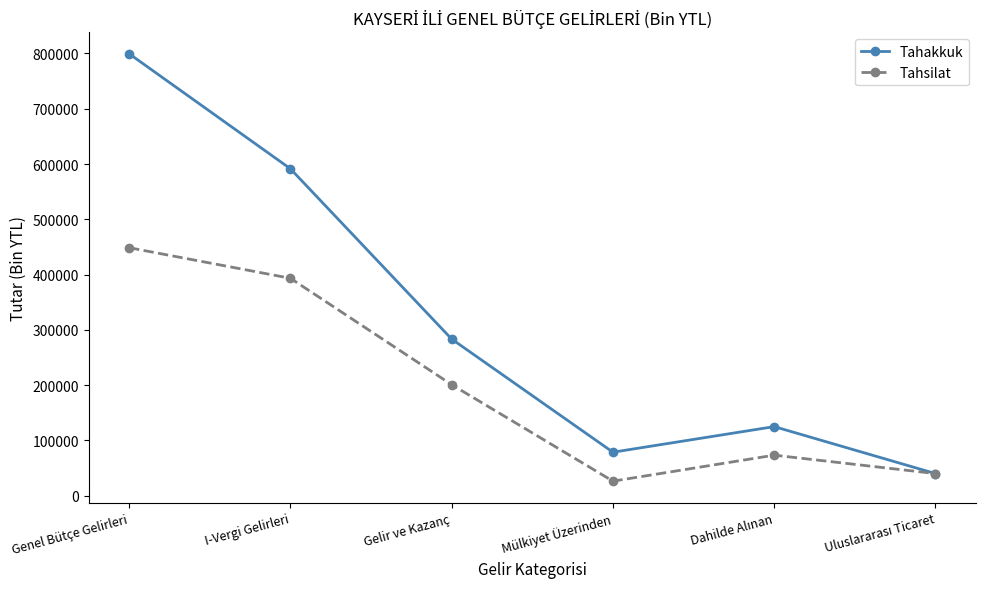

The Tahsilat series shows 448607 at Genel Bütçe Gelirleri. True or false?

True